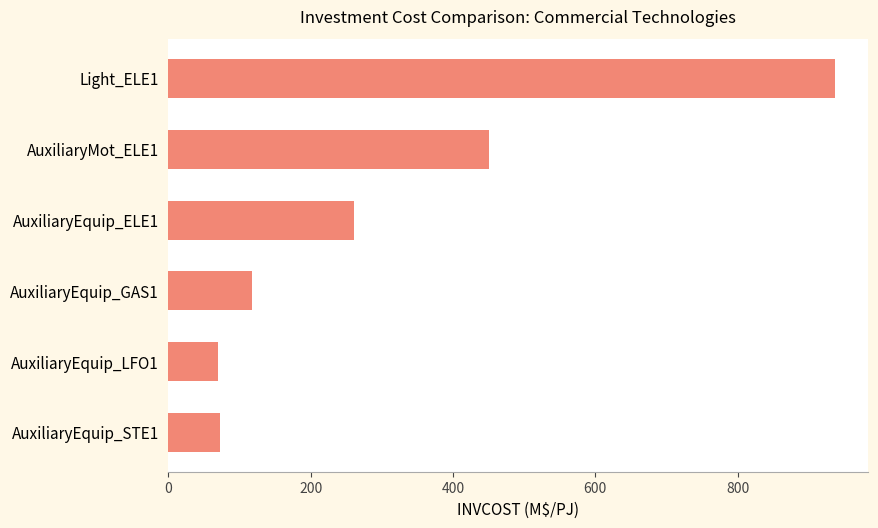

What is the label of the 6th bar from the top?

AuxiliaryEquip_STE1